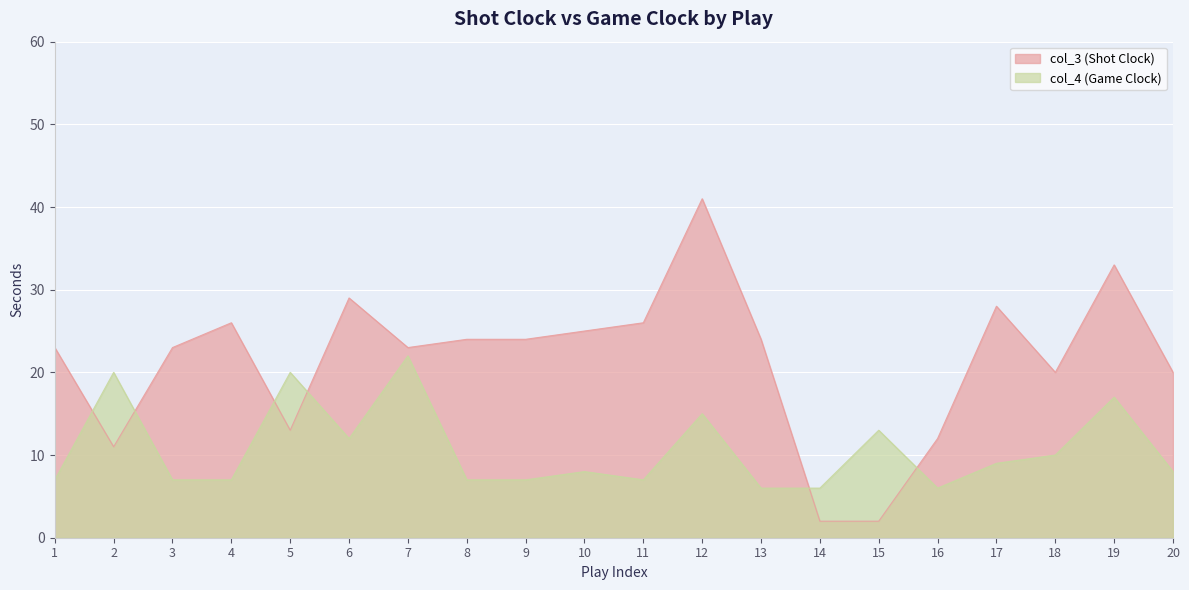

What is the difference between the highest and lowest values at 1?

16